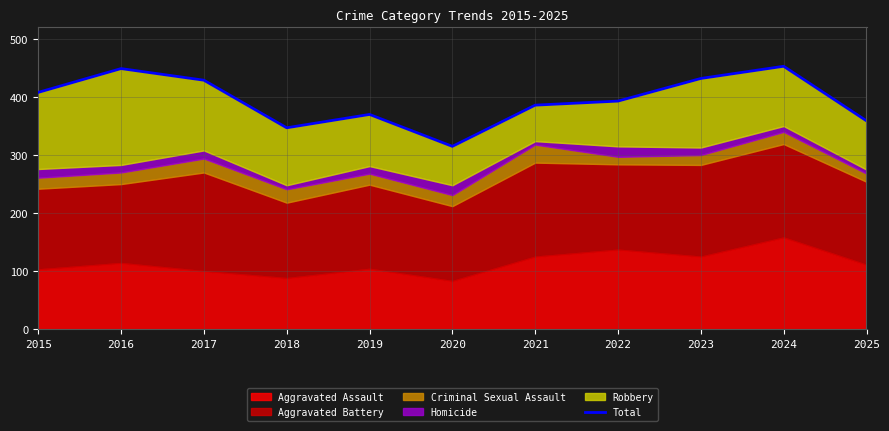

What is the sum of the values at 2020 and 2023?

747